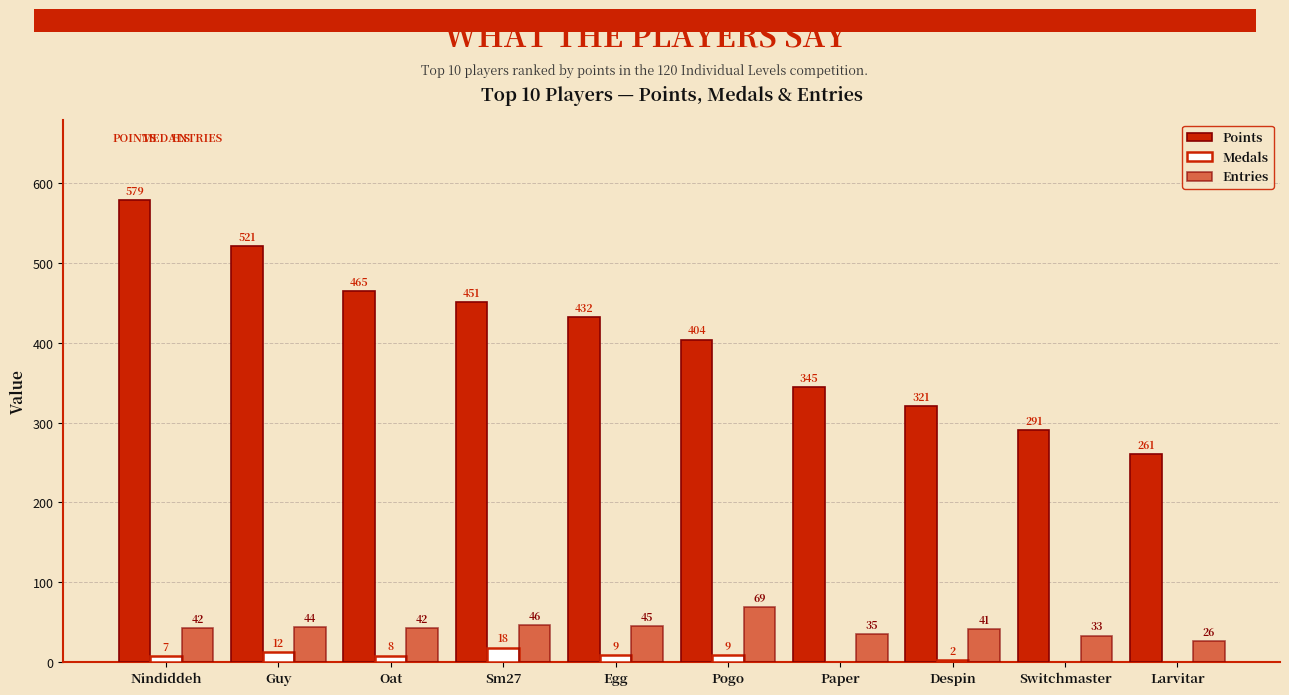

Are the bars horizontal?

No